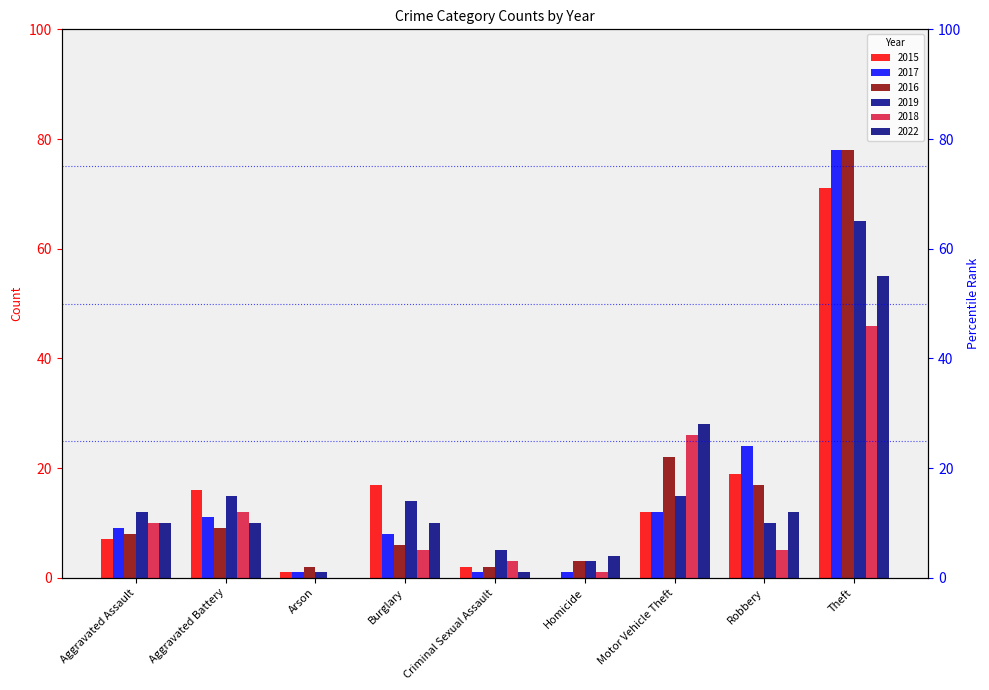

What is the greatest value displayed?

78